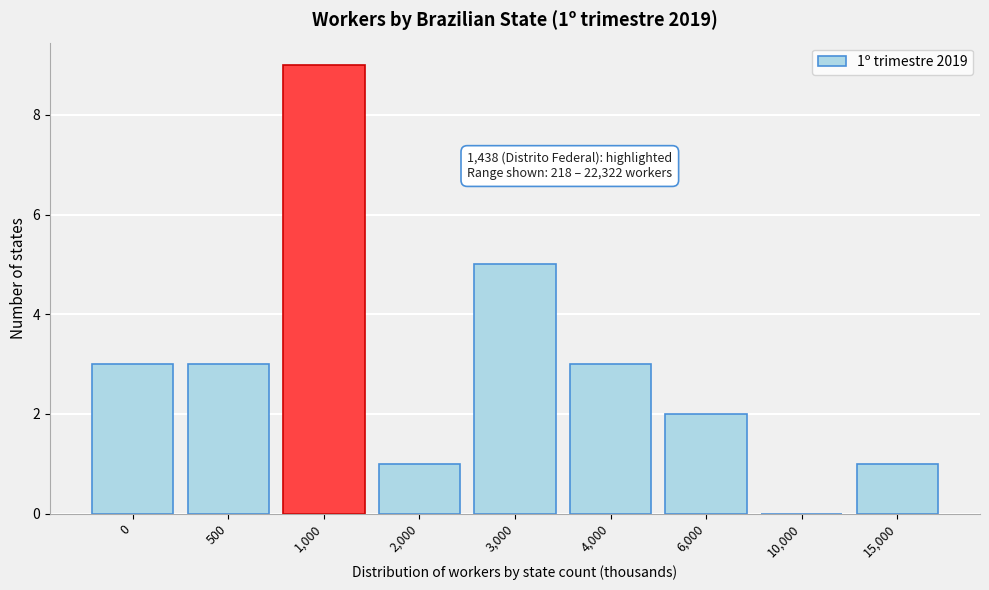

Reading left to right, list all the values displayed in this chart.

0=3	500=3	1,000=9	2,000=1	3,000=5	4,000=3	6,000=2	10,000=0	15,000=1